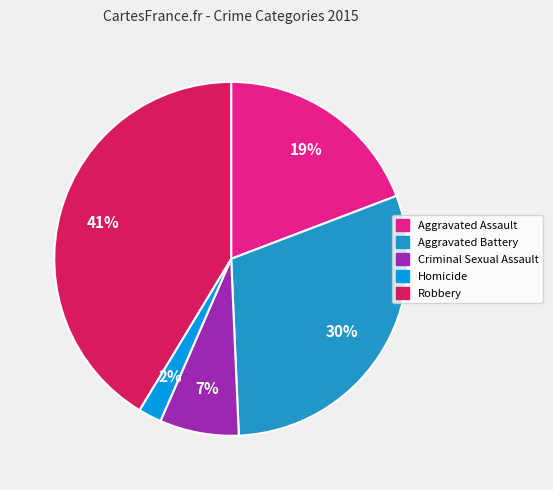

What is the largest slice in the pie chart?

Robbery